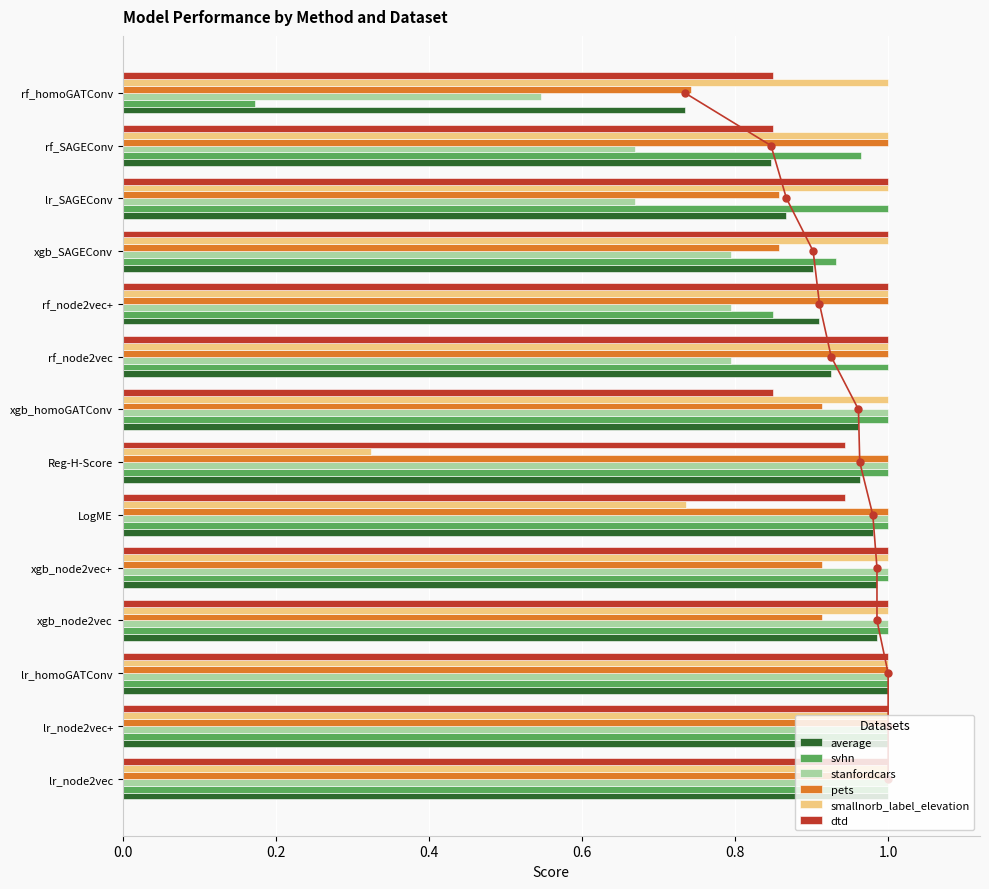

Is it true that svhn equals 1.0 at lr_homoGATConv?

True